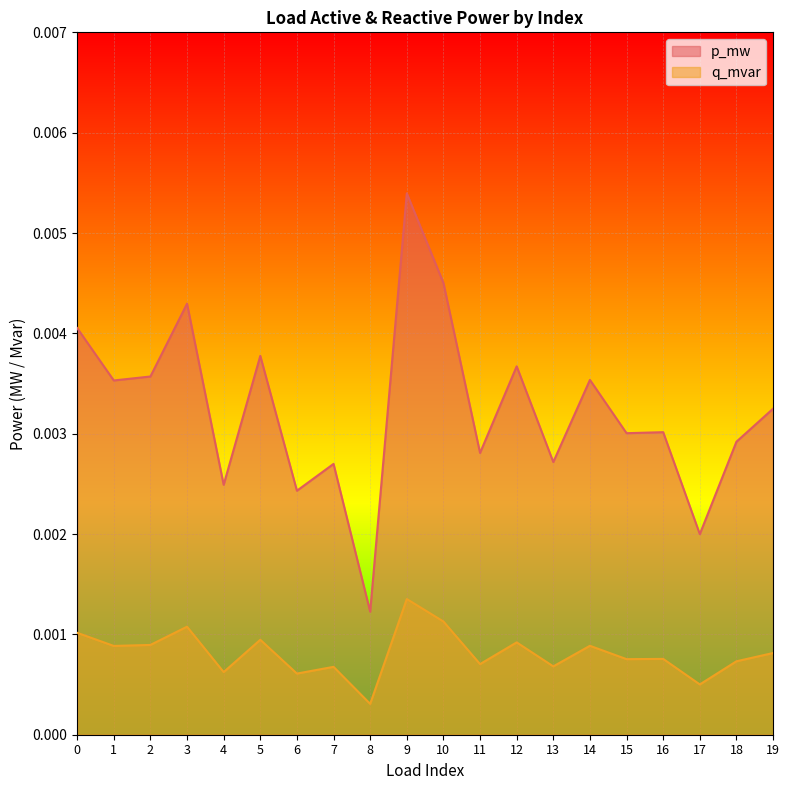

How many interior local peaks does the p_mw series have?

7